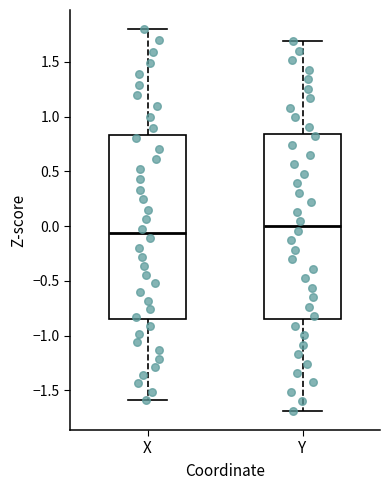

Reading left to right, transcribe this box plot: for each box, give where its median line is, the range the box spans, and where its two whiskers end, as read against the y-axis. The values are not printed on the chart, so give them approximately, as read against the axis.

X: median -0.05, box -0.85 to 0.85, whiskers -1.60 to 1.80
Y: median 0.00, box -0.85 to 0.85, whiskers -1.70 to 1.70